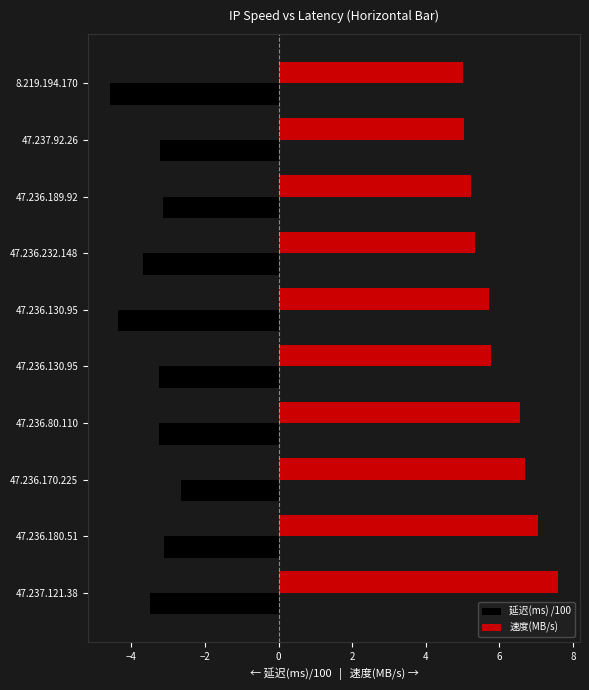

What are all the series names shown in the legend?

延迟(ms) /100, 速度(MB/s)